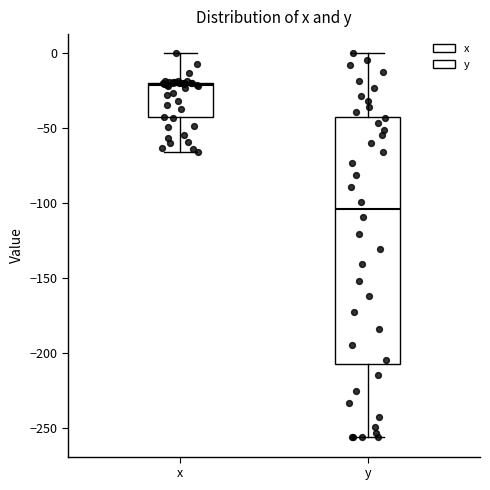

Comparing the boxes themselves (not the whiskers), which one is the tallest?

y